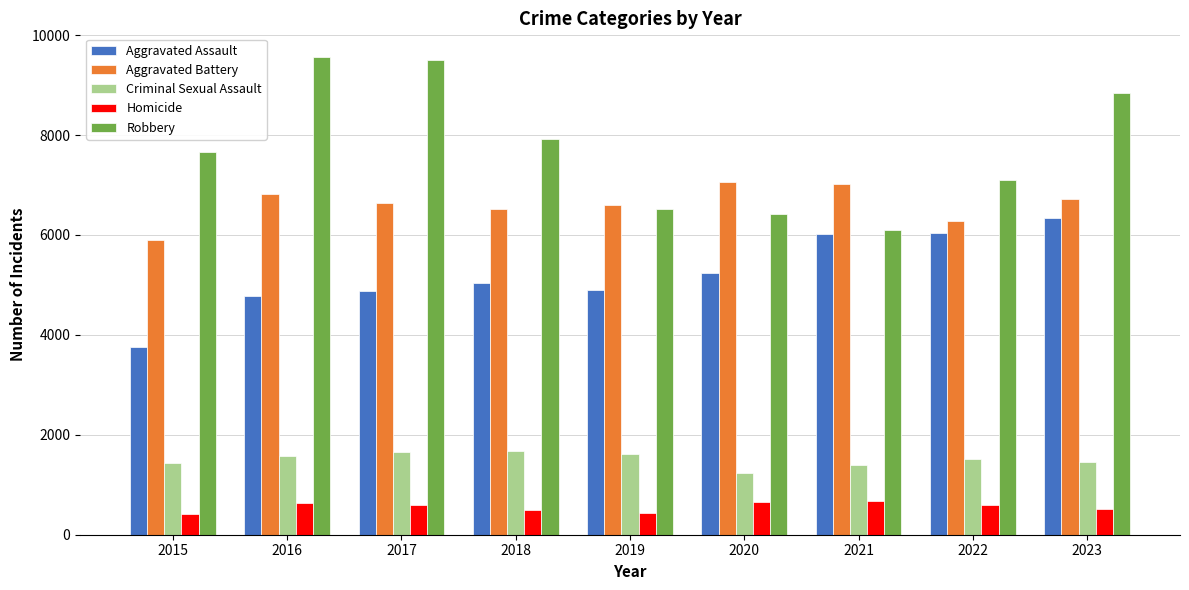

What is the difference between the maximum and minimum values in the Aggravated Battery series?

1165